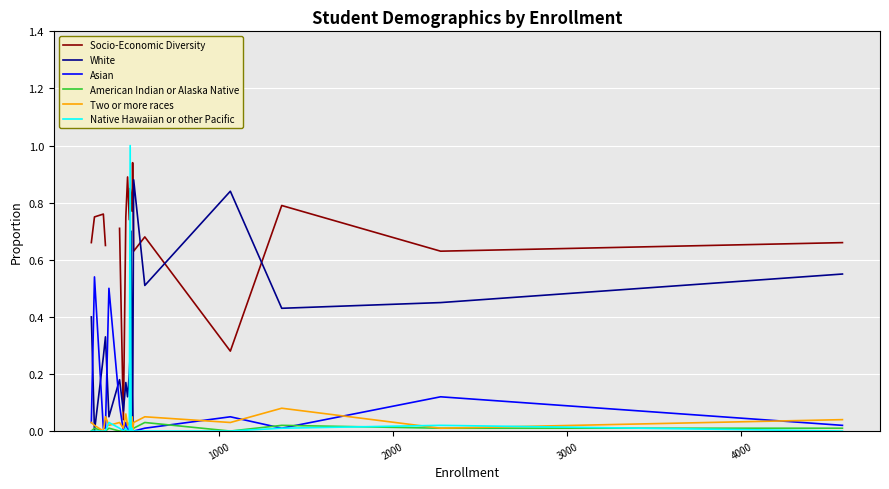

What is the highest value of the Native Hawaiian or other Pacific series?

1.0